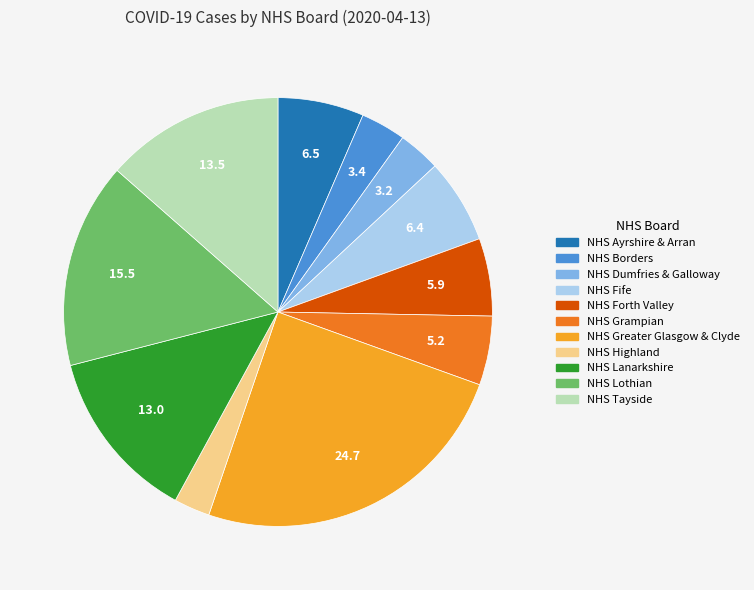

Which has a higher value, NHS Dumfries & Galloway or NHS Lanarkshire?

NHS Lanarkshire